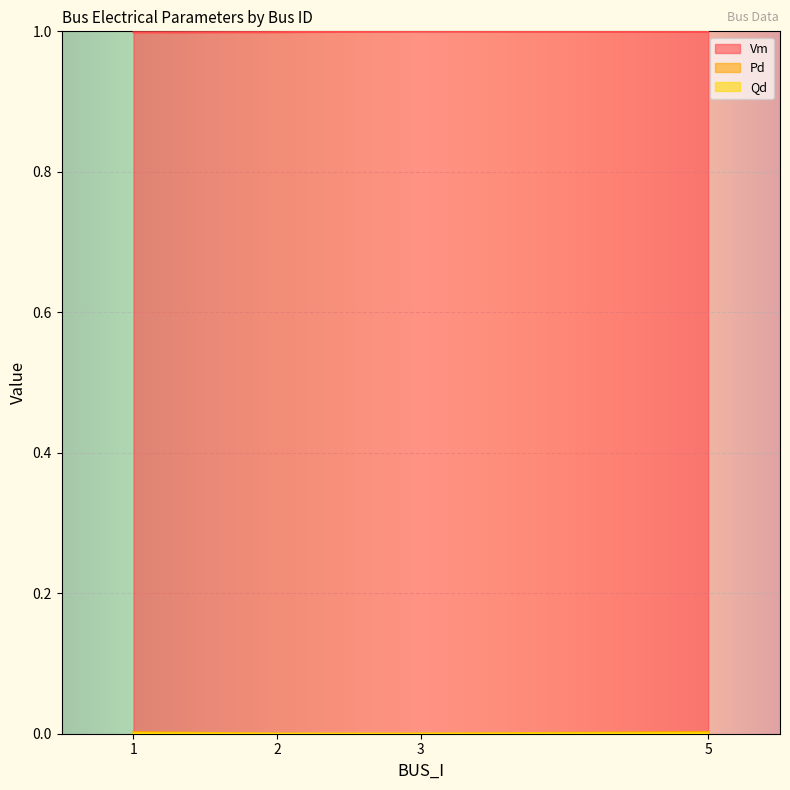

Reading left to right, list all the values displayed in this chart.

Vm: 1.0	1.0	1.0	1.0
Pd: 0.0	0.0	0.0	0.0
Qd: 0.0	0.0	0.0	0.0